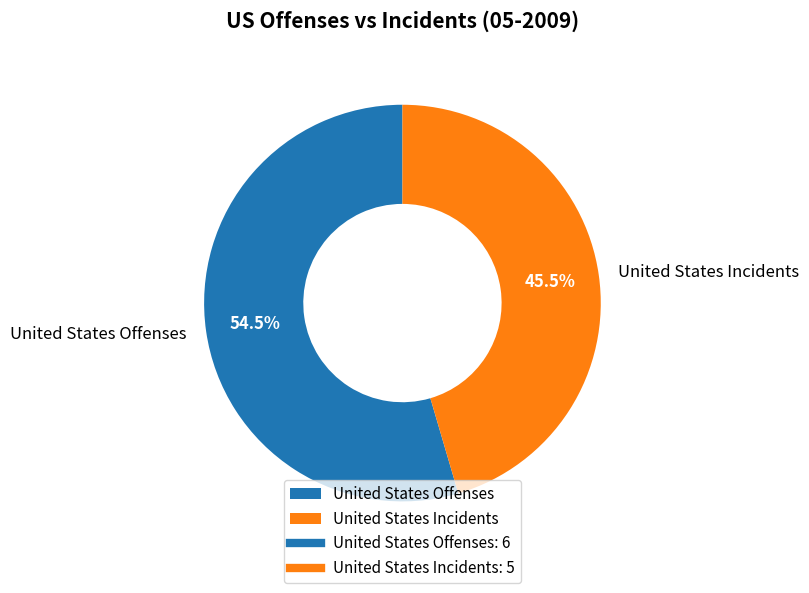

To the nearest percent, what is the difference between the largest and smallest slice percentages?

9%